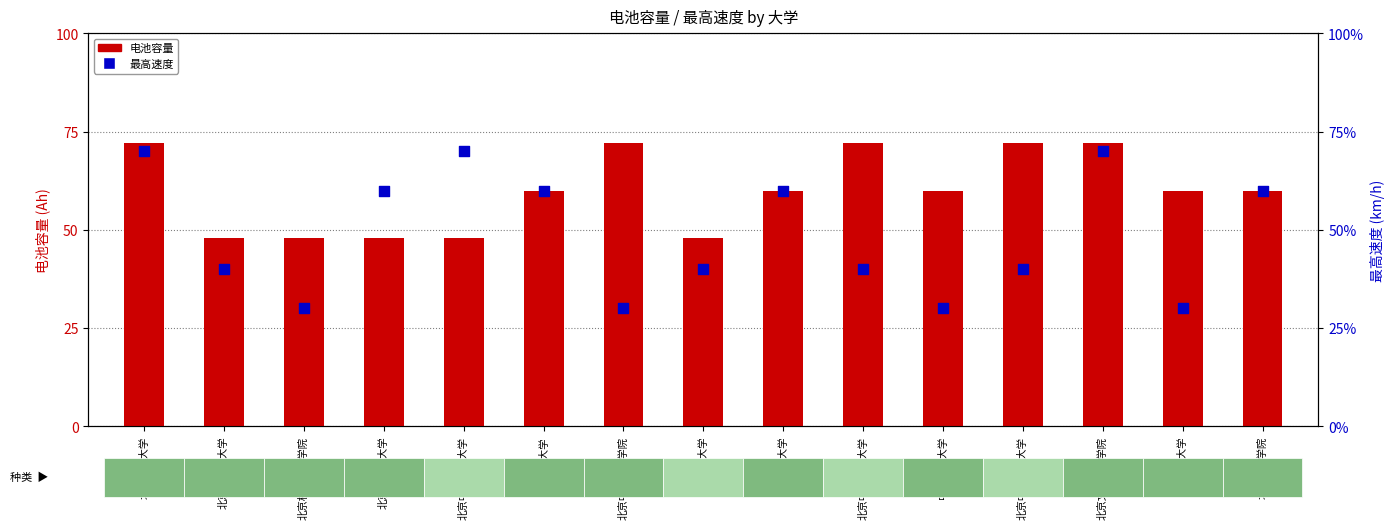

At which category is the sum across all series the highest?

北京理工大学